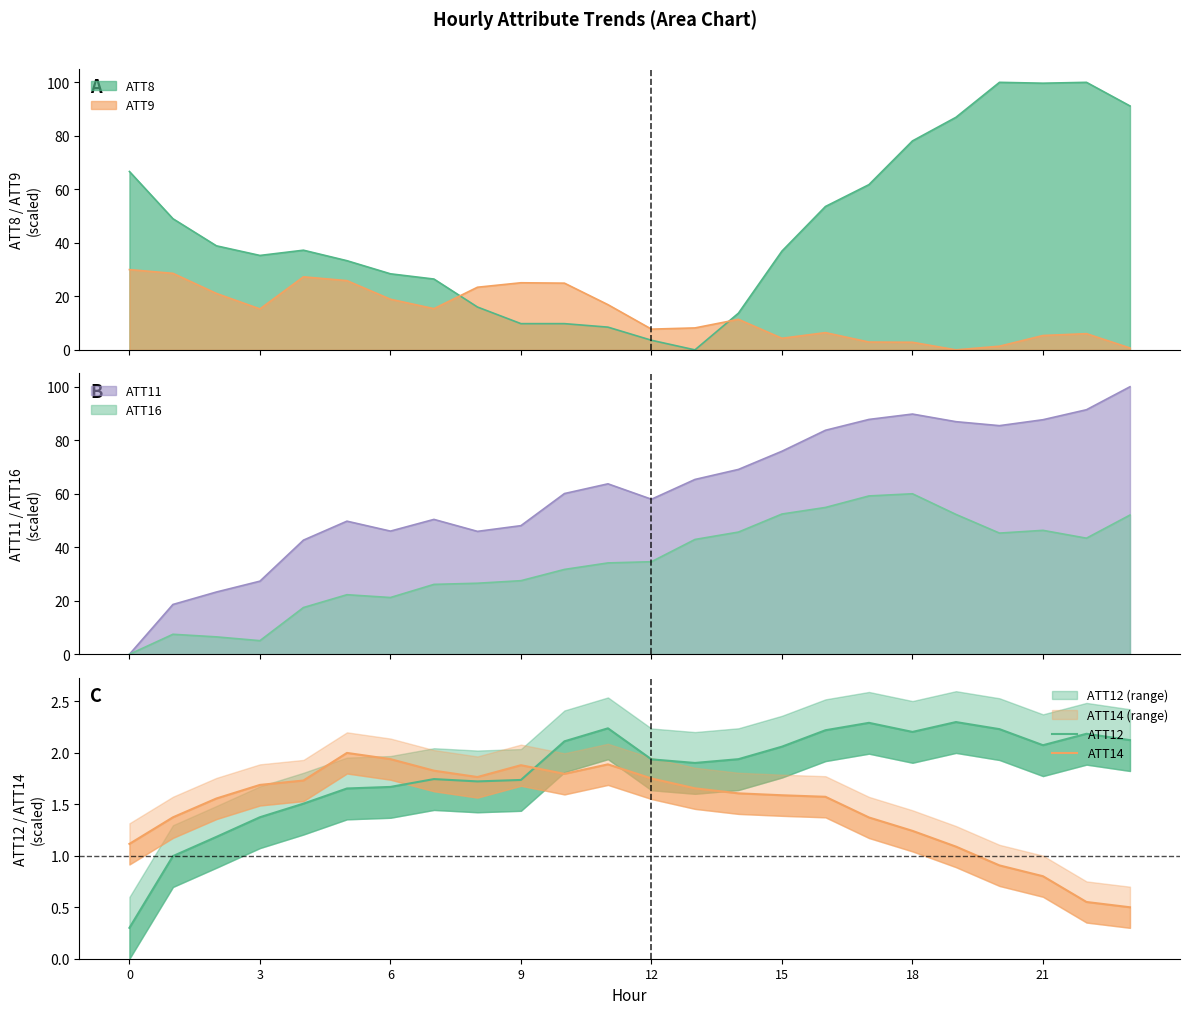

Is the value of ATT14 at 16 greater than the value of ATT12 at 13?

No